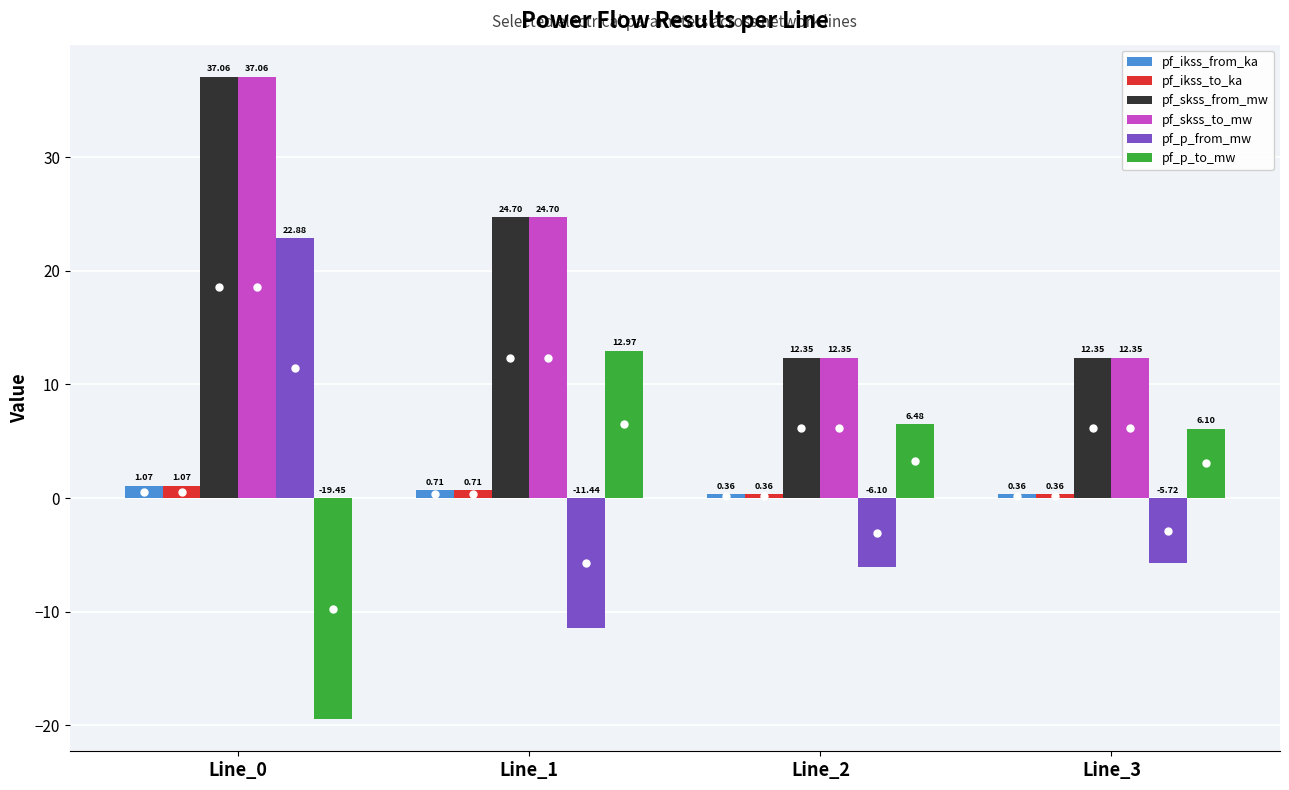

Count the number of data series in this chart.

6